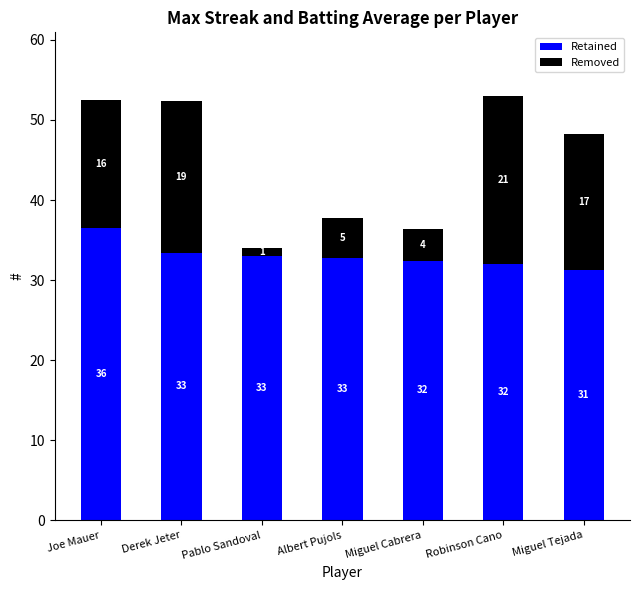

At which category is the sum across all series the highest?

Robinson Cano